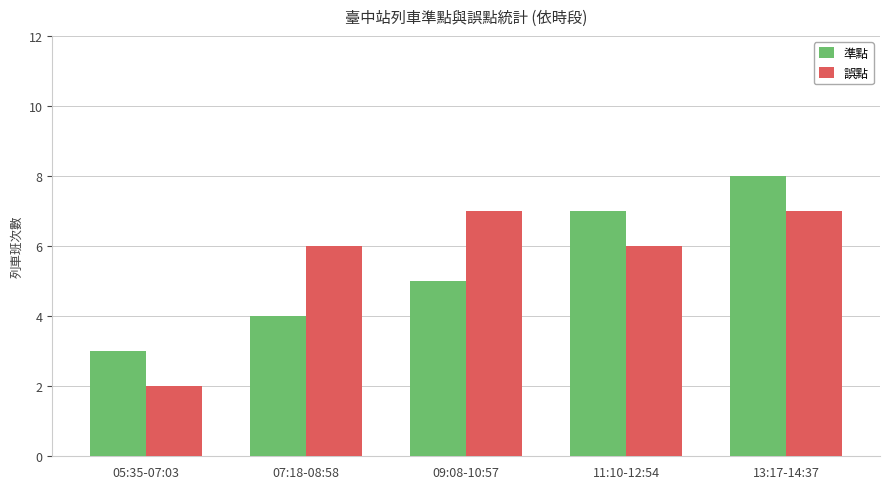

Reading left to right, extract all data points from this chart.

準點: 05:35-07:03=3	07:18-08:58=4	09:08-10:57=5	11:10-12:54=7	13:17-14:37=8
誤點: 05:35-07:03=2	07:18-08:58=6	09:08-10:57=7	11:10-12:54=6	13:17-14:37=7